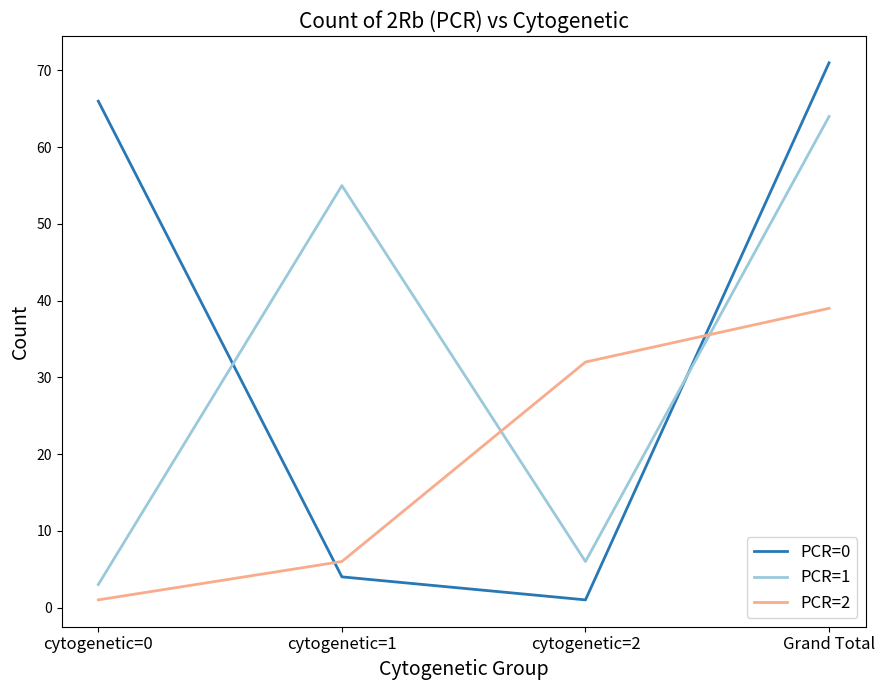

Rank the series by their maximum value, from lowest to highest.

PCR=2, PCR=1, PCR=0